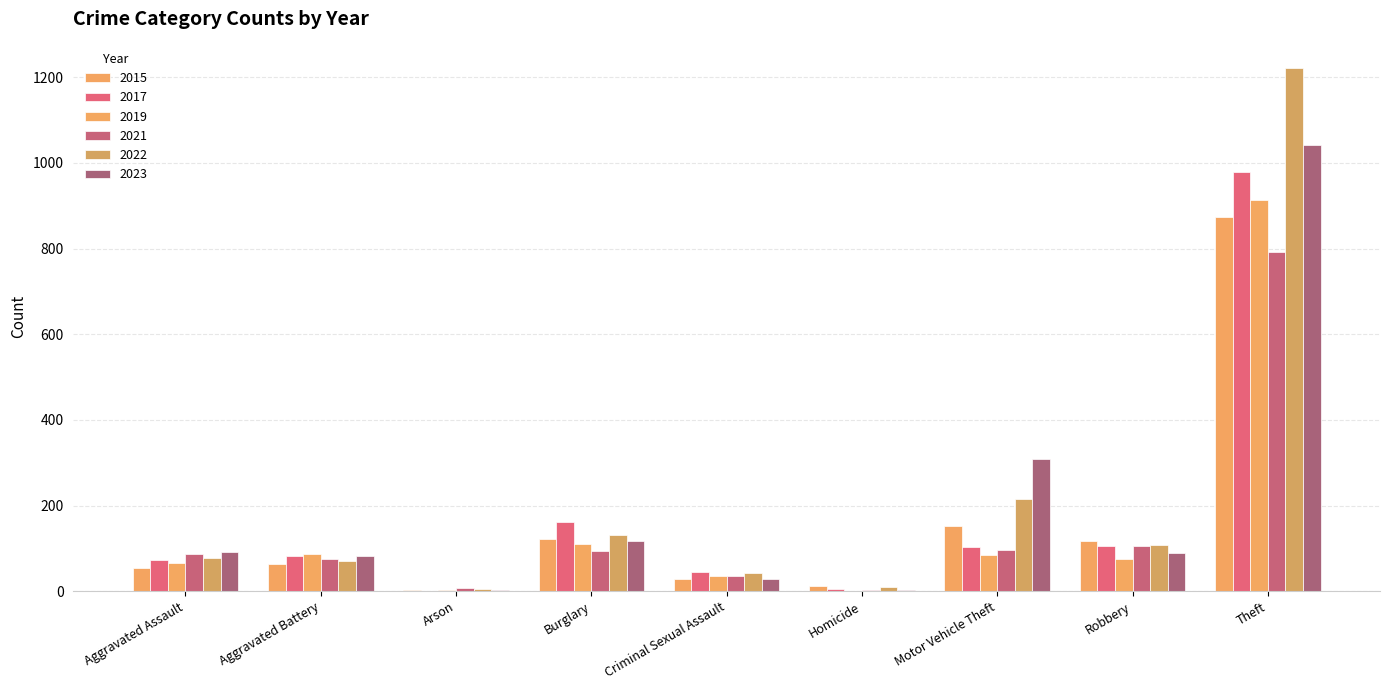

Which label corresponds to the smallest value in the chart?

Homicide